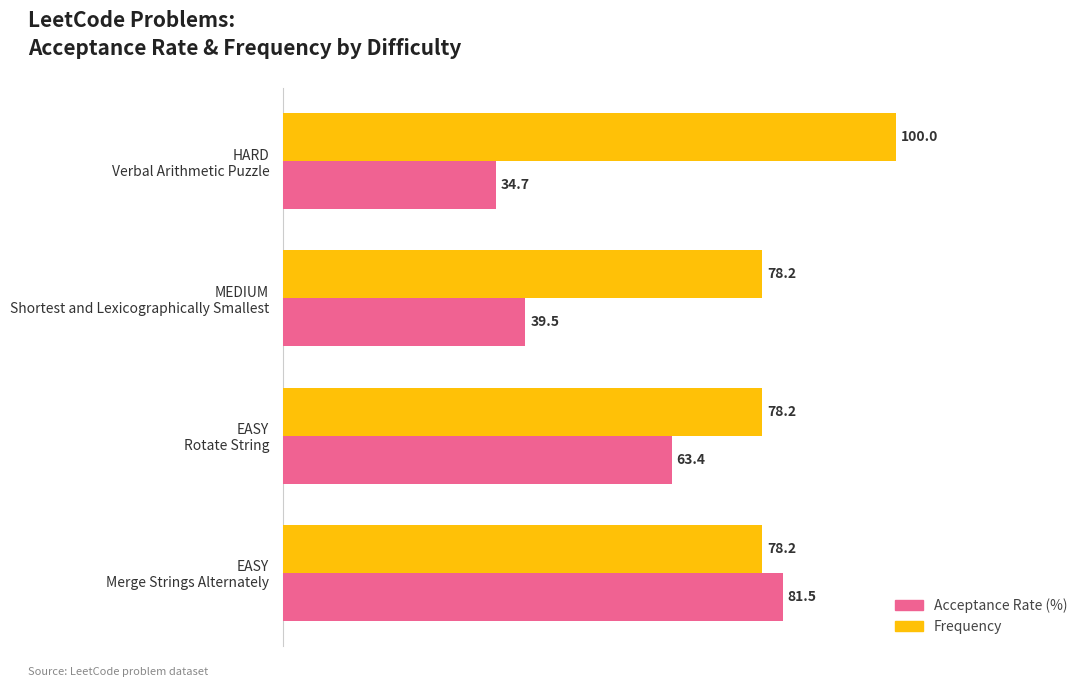

What is the greatest value displayed?

100.0